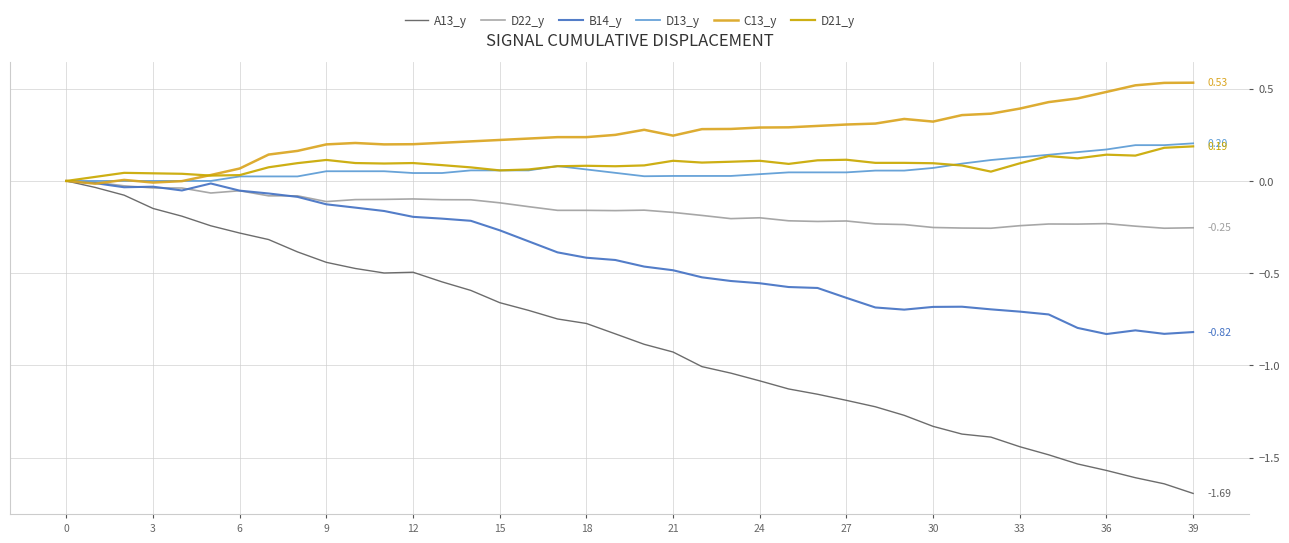

Which label corresponds to the smallest value in the chart?

39